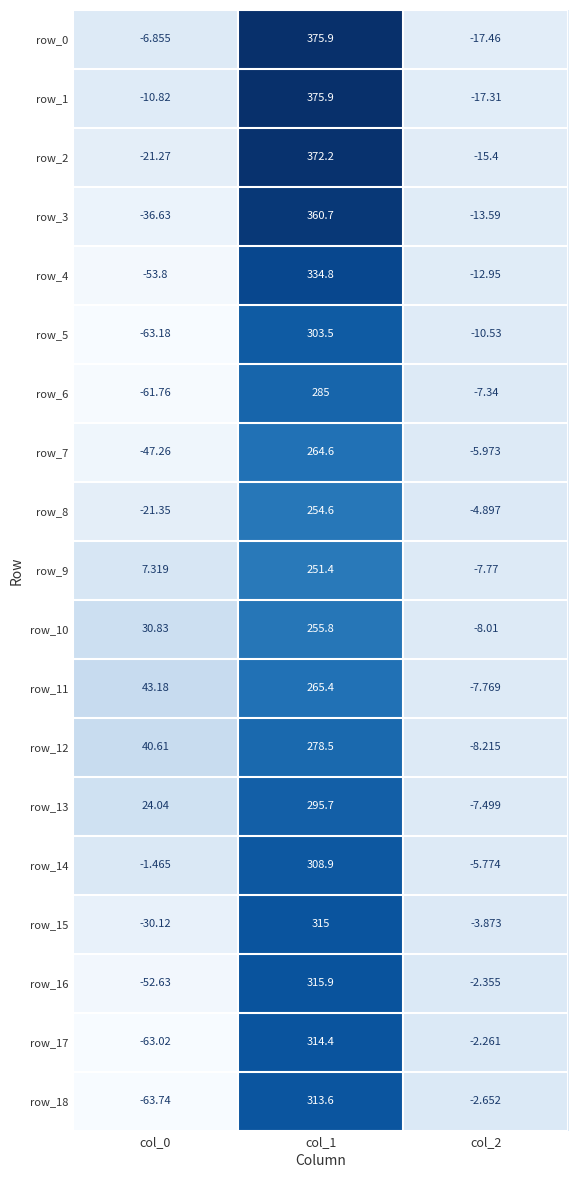

At which category does the chart reach its minimum across all series?

col_0